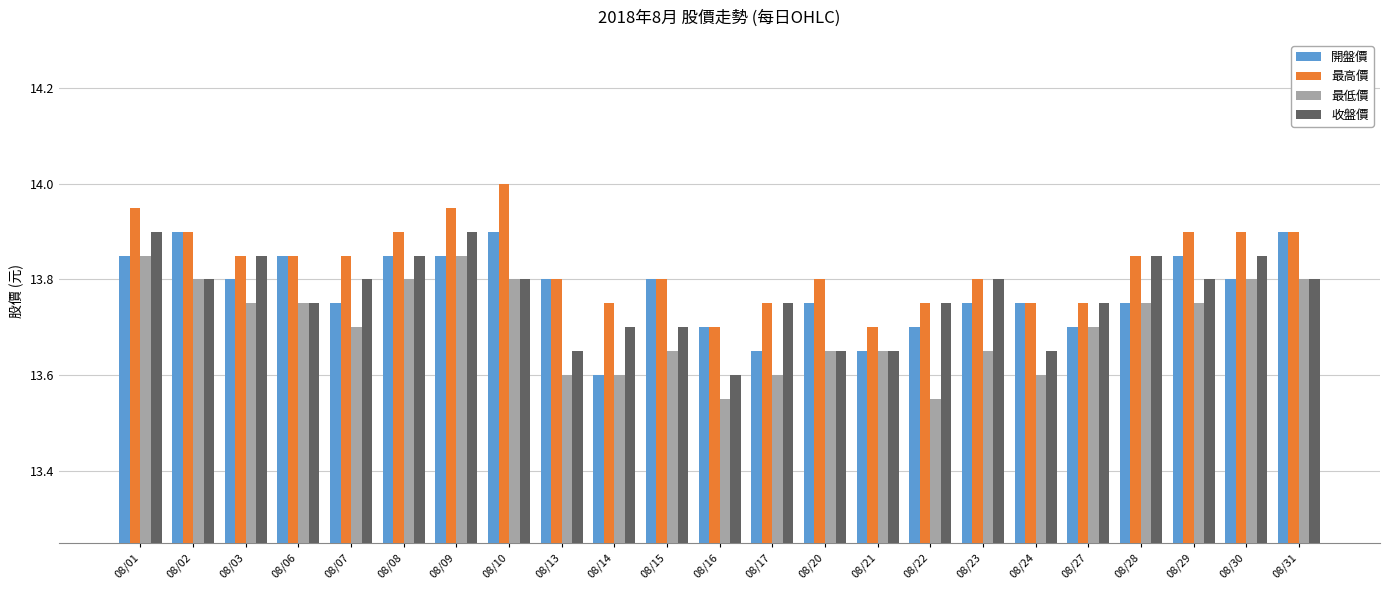

Is it true that 最高價 equals 13.8 at 08/13?

True